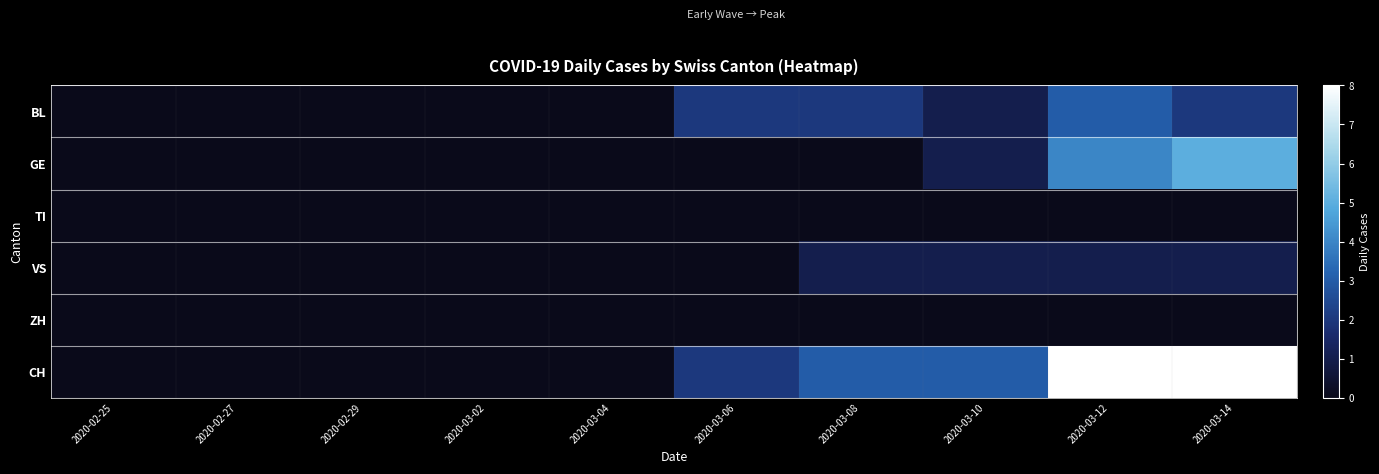

Which series has the largest range (max minus min)?

CH